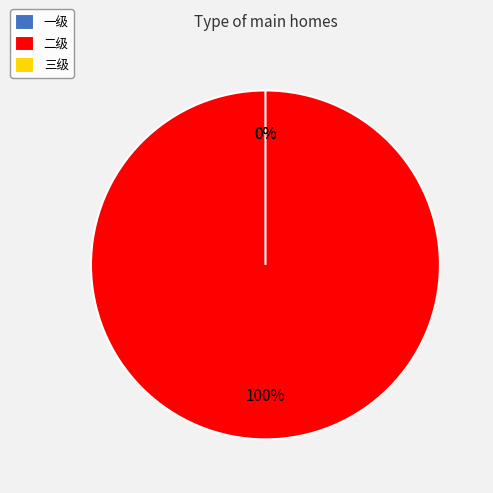

How many segments does this pie chart have?

3